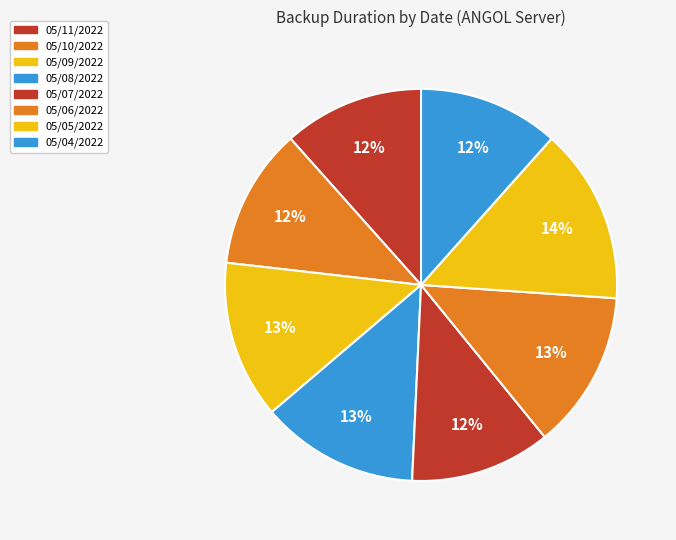

Which has a higher value, 05/05/2022 or 05/04/2022?

05/05/2022